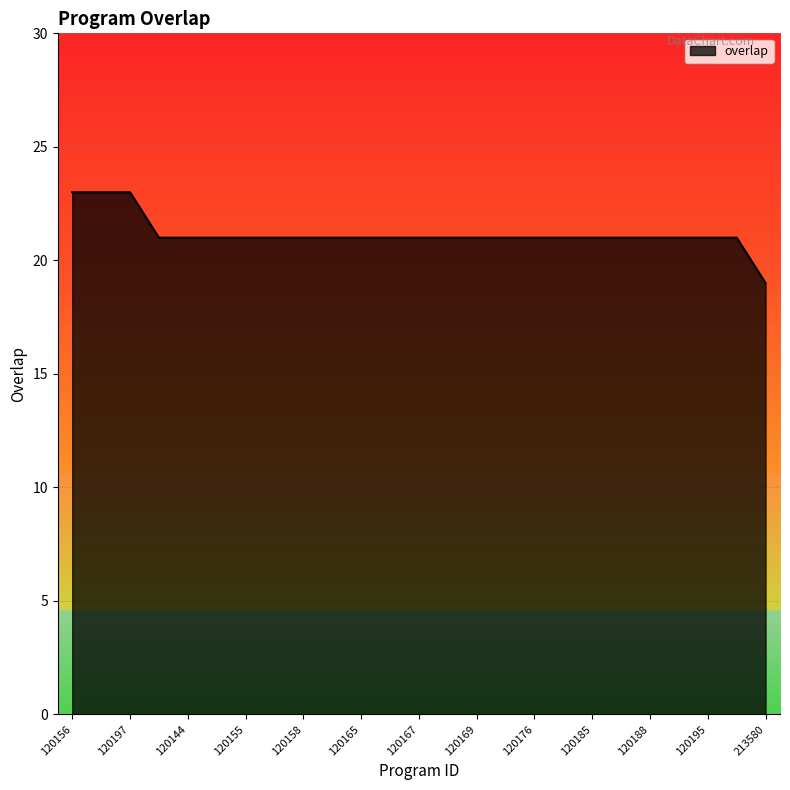

What is the minimum value shown in the chart?

19